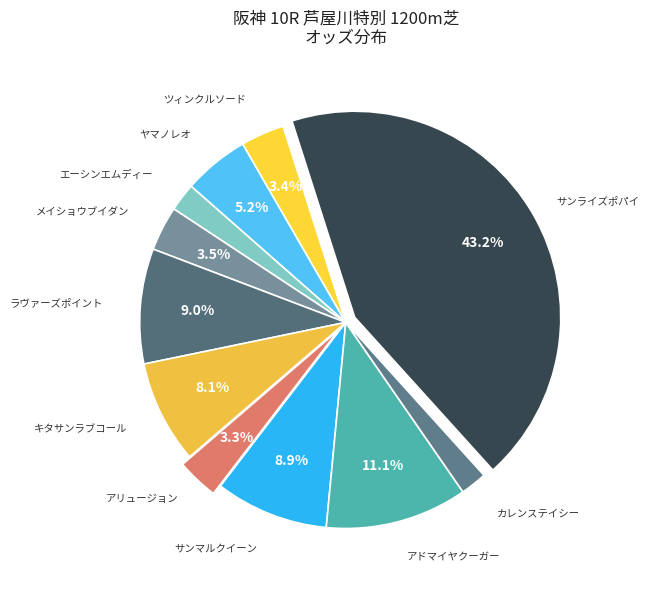

Rank the categories by value from highest to lowest.

サンライズポパイ, アドマイヤクーガー, ラヴァーズポイント, サンマルクイーン, キタサンラブコール, ヤマノレオ, メイショウブイダン, ツィンクルソード, アリュージョン, エーシンエムディー, カレンステイシー